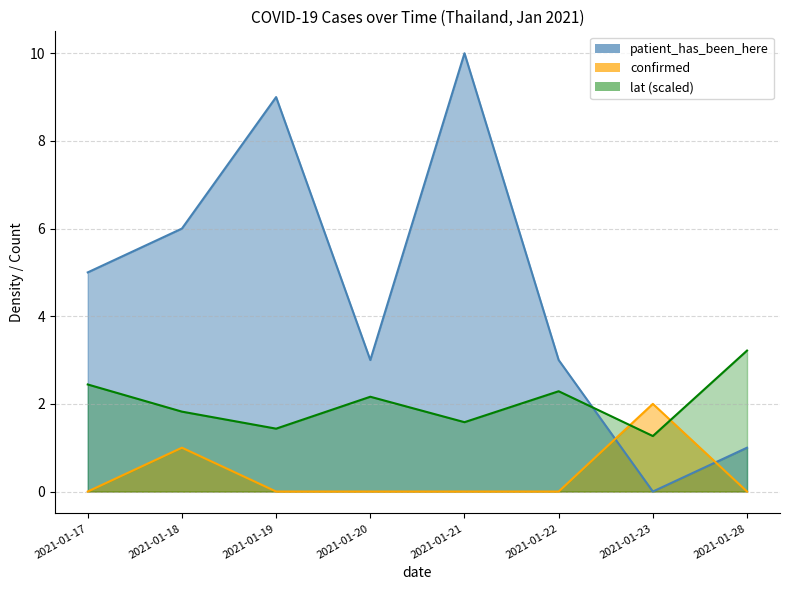

Which has a higher value, 2021-01-21 or 2021-01-23?

2021-01-21